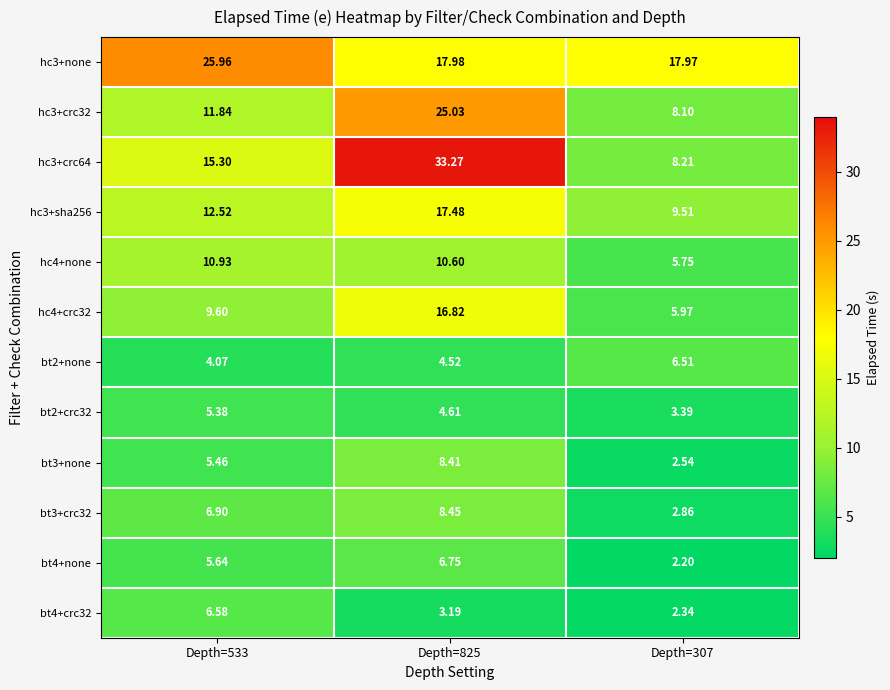

What is the smallest value displayed?

2.2